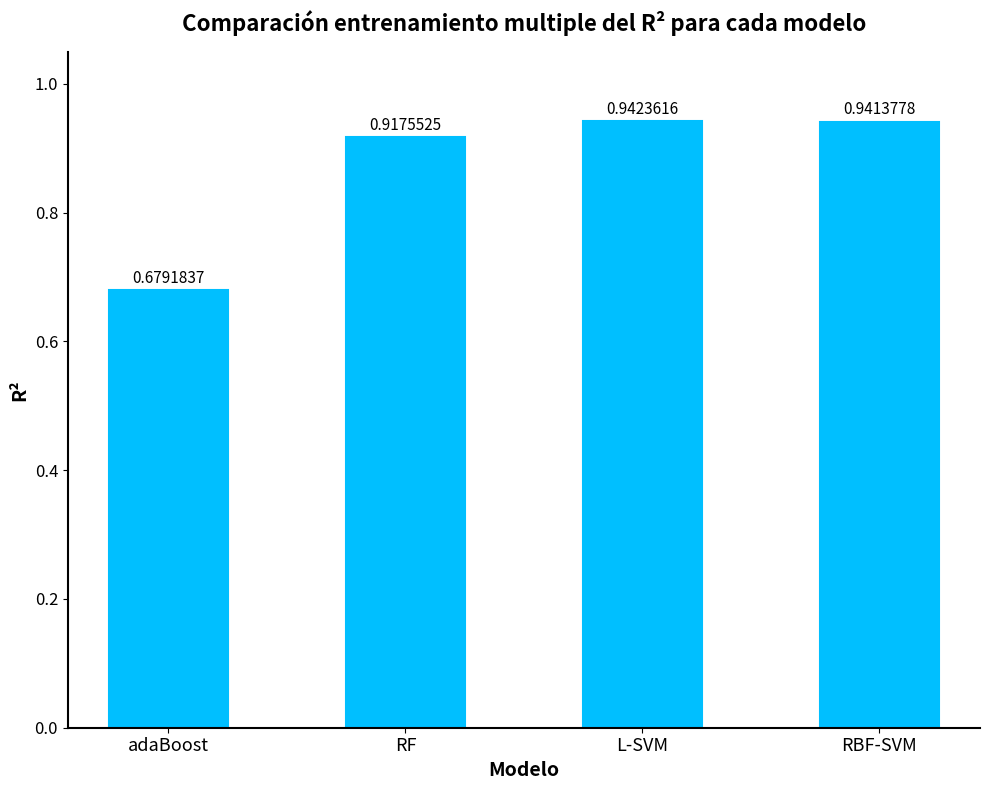

What is the difference between the maximum and minimum values?

0.3